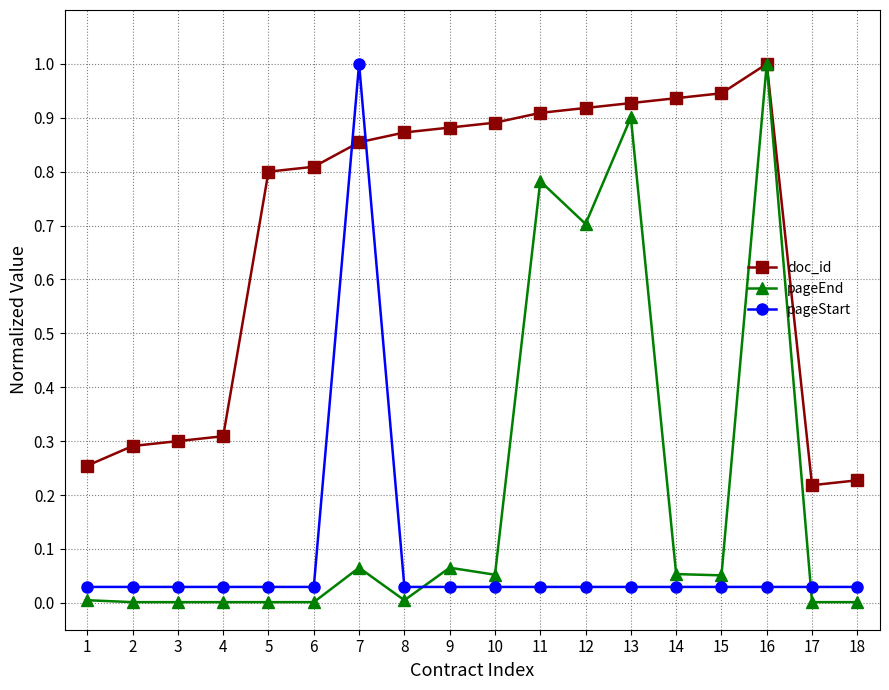

What is the highest value of the pageStart series?

1.0